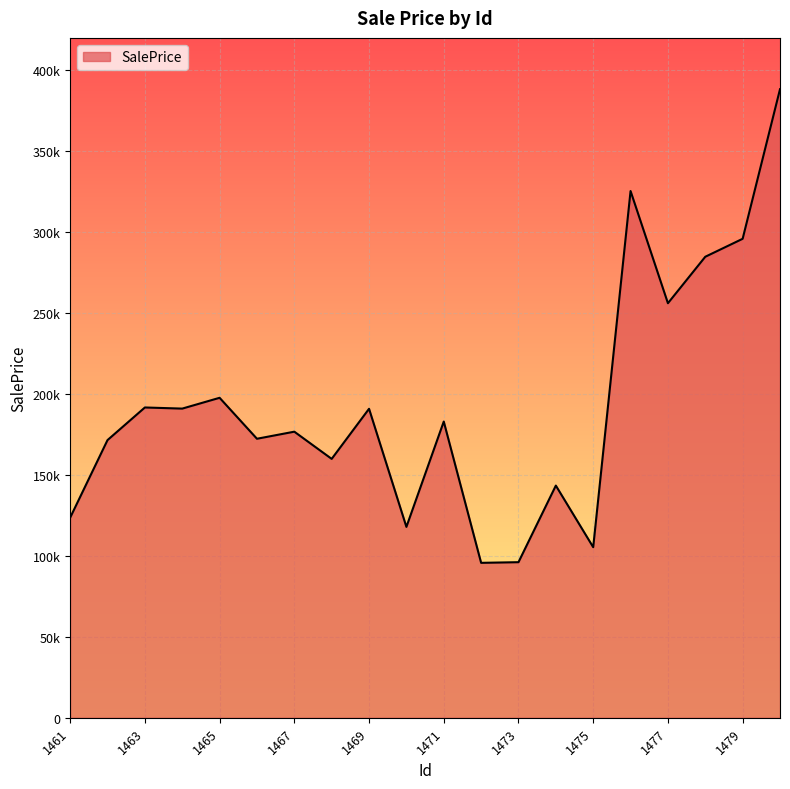

Does the chart display data point markers on the line(s)?

No